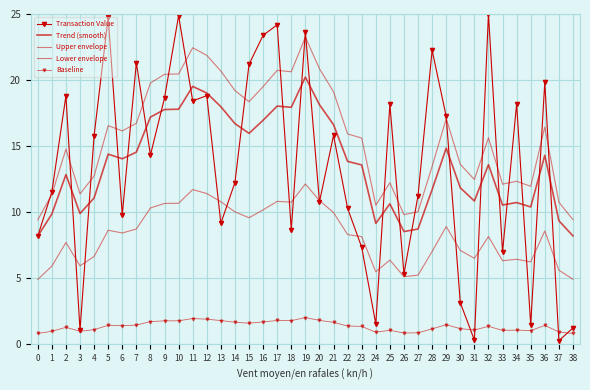

The Upper envelope series shows 16.1 at 6. True or false?

True